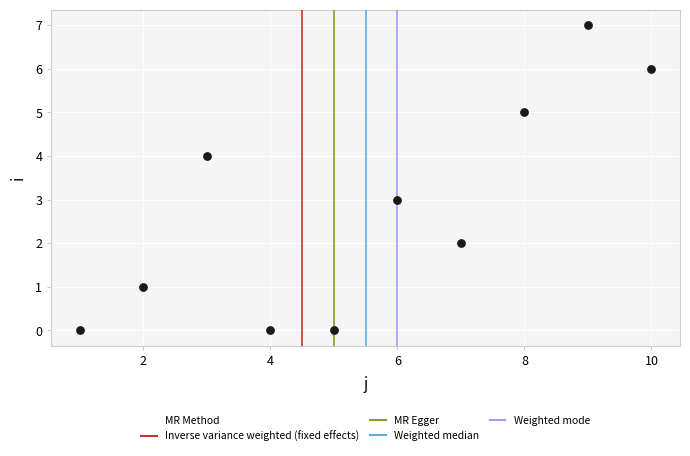

What is the range of Y values (max minus min)?

7